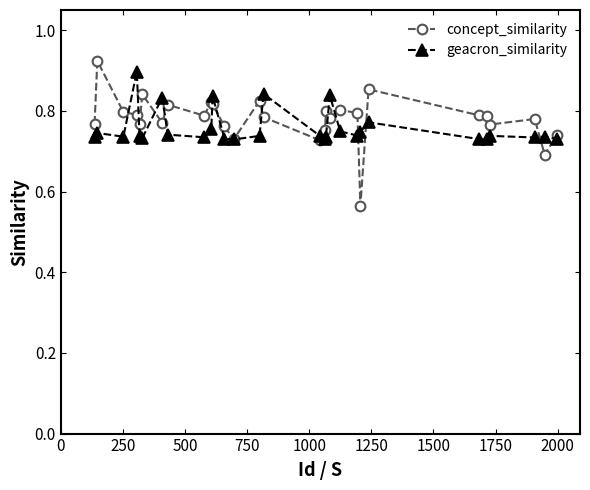

True or false: geacron_similarity has more than 2 points higher than both neighbors.

True